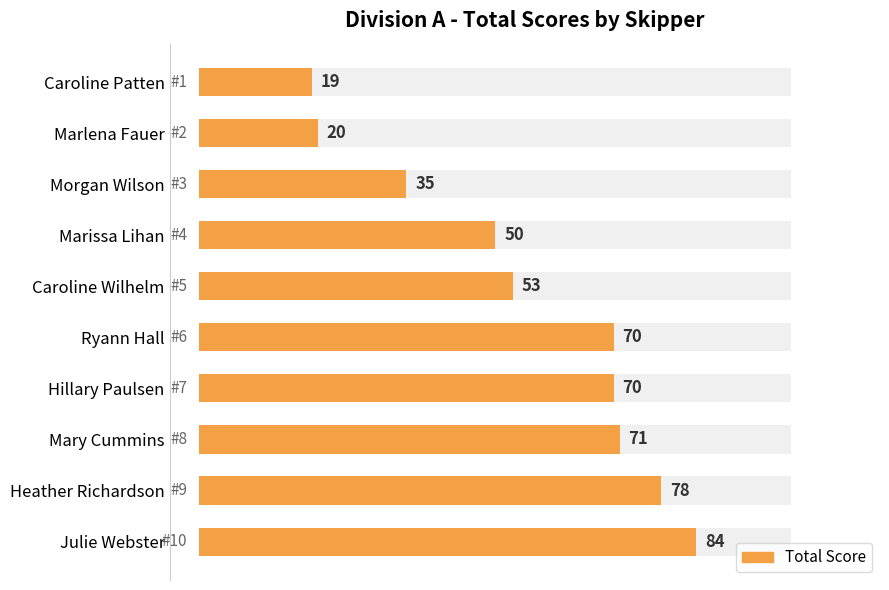

Between Caroline Wilhelm and Caroline Patten, which is larger?

Caroline Wilhelm